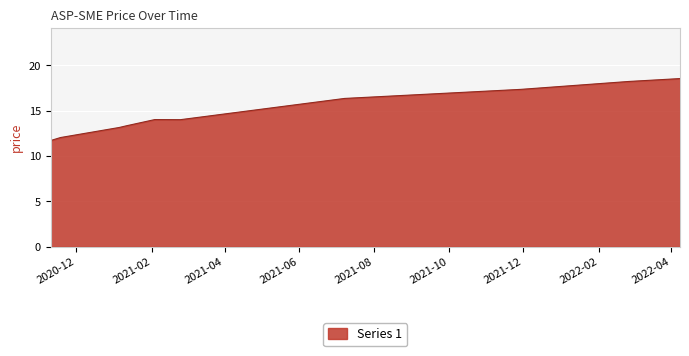

What is the maximum value shown in the chart?

18.5